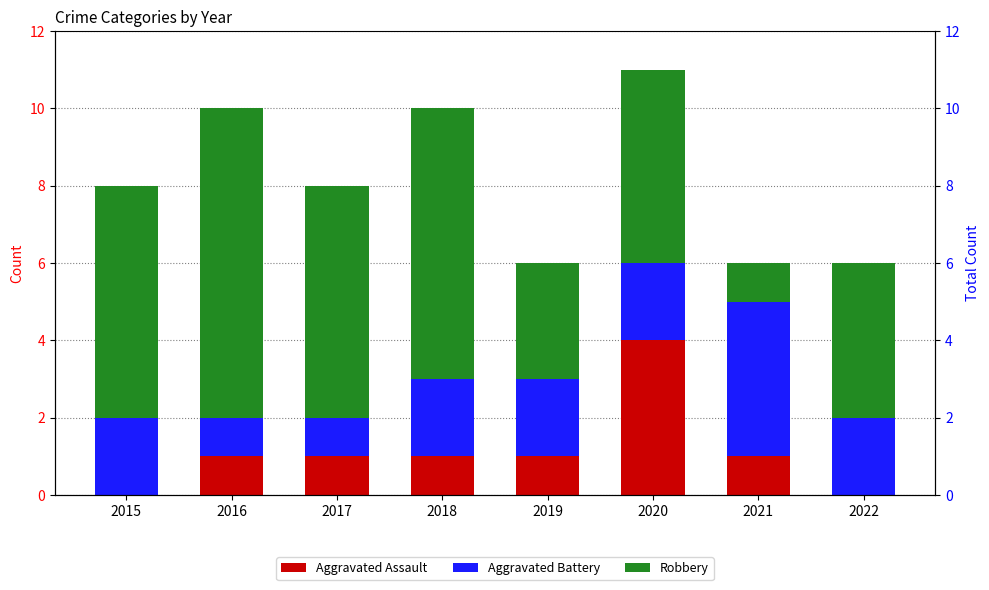

At which category is the sum across all series the highest?

2020